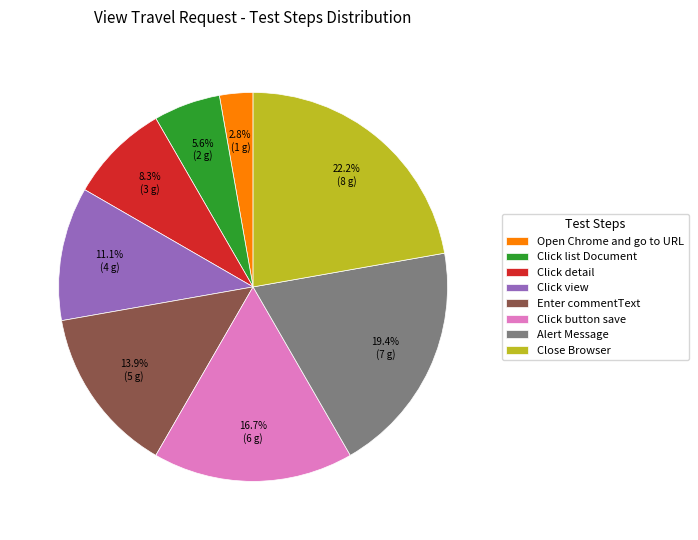

To the nearest percent, what portion does Click detail represent?

8%